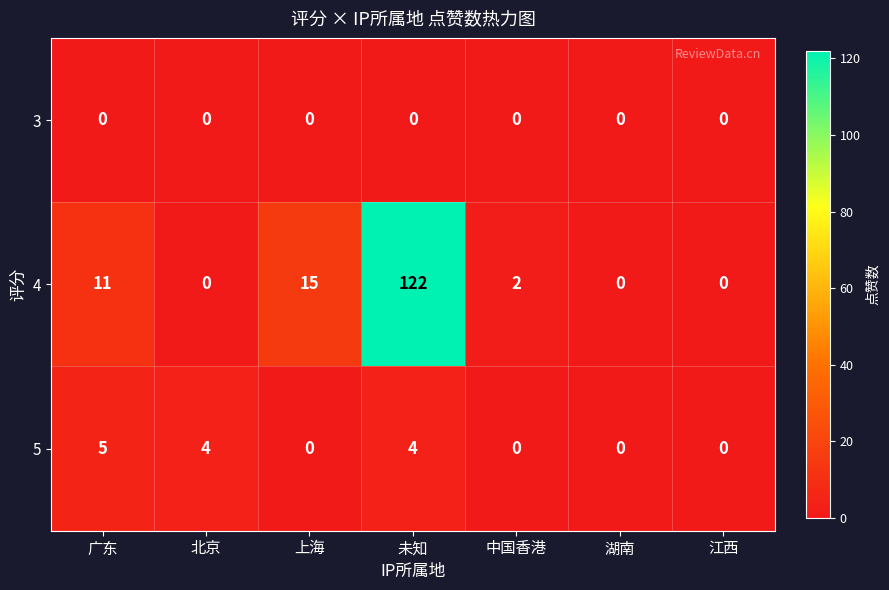

True or false: 4 has a value of 19 at 广东.

False